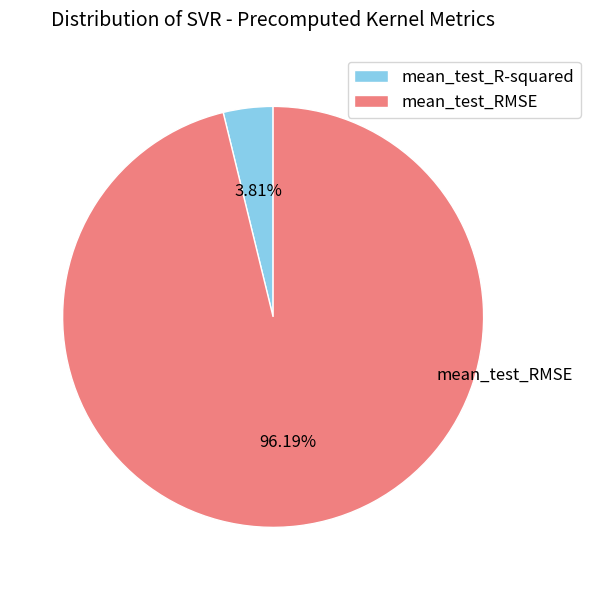

What is the largest slice in the pie chart?

mean_test_RMSE